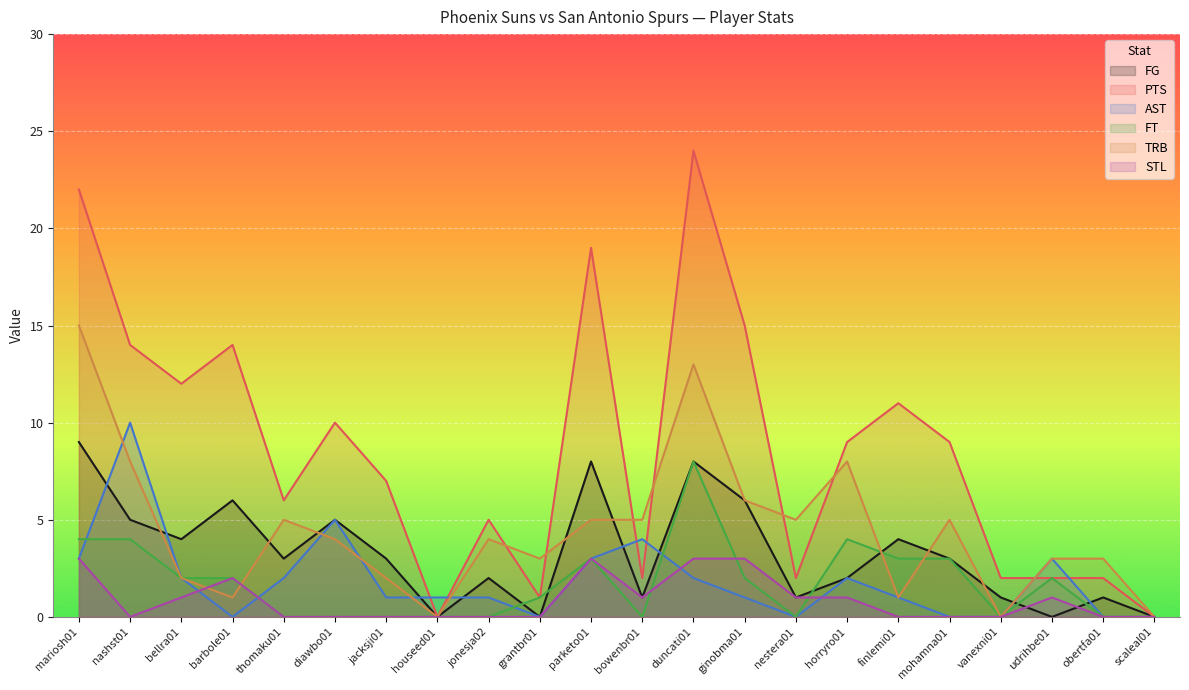

How many distinct data groups are displayed?

6